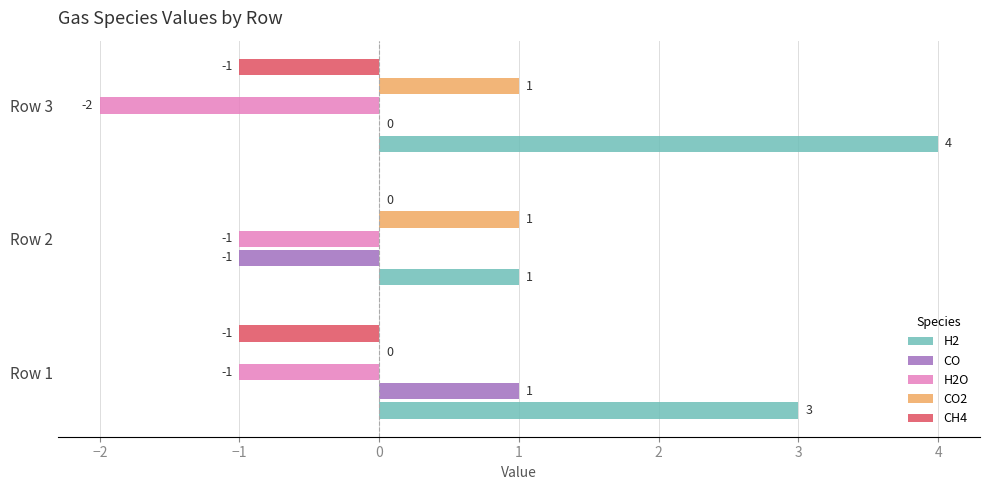

What are all the series names shown in the legend?

H2, CO, H2O, CO2, CH4